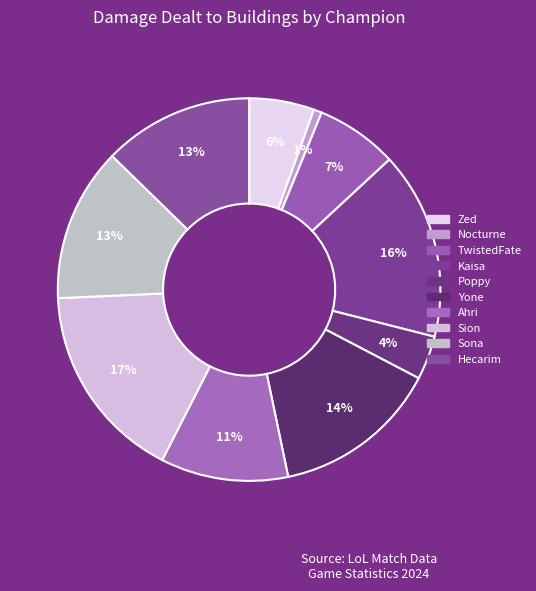

To the nearest percent, what is the combined percentage of Hecarim and Poppy?

16%